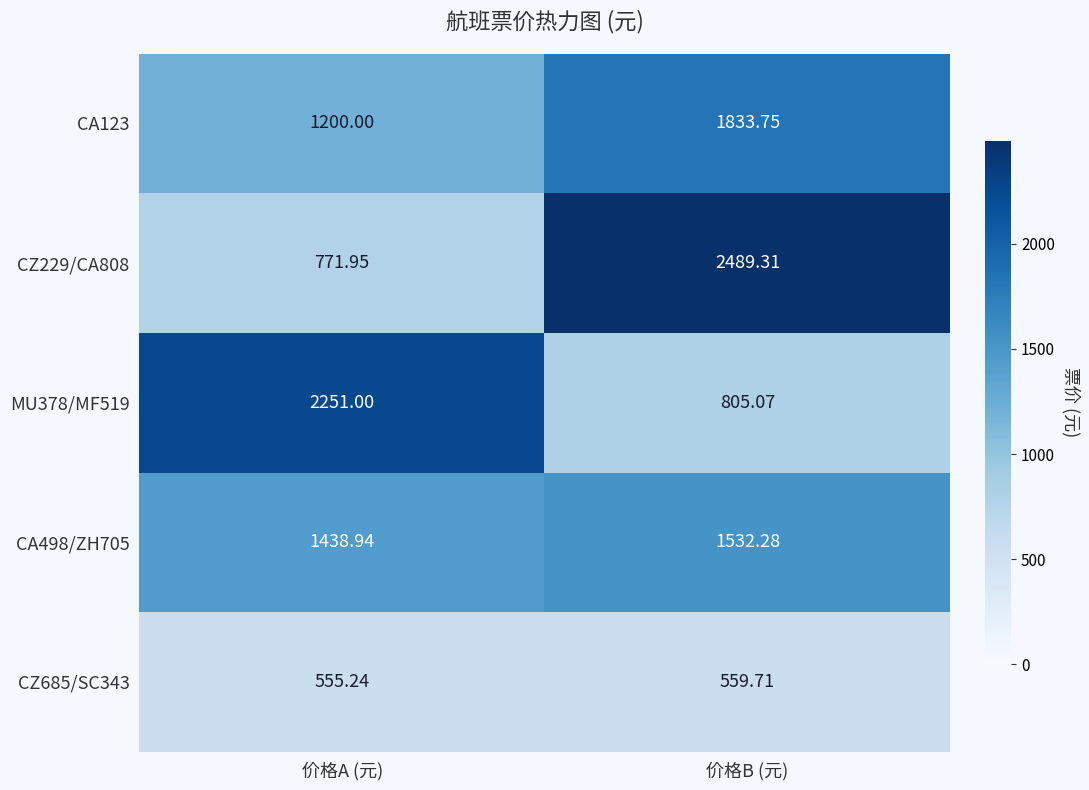

Rank the categories by CZ685/SC343 value from highest to lowest.

价格B (元), 价格A (元)